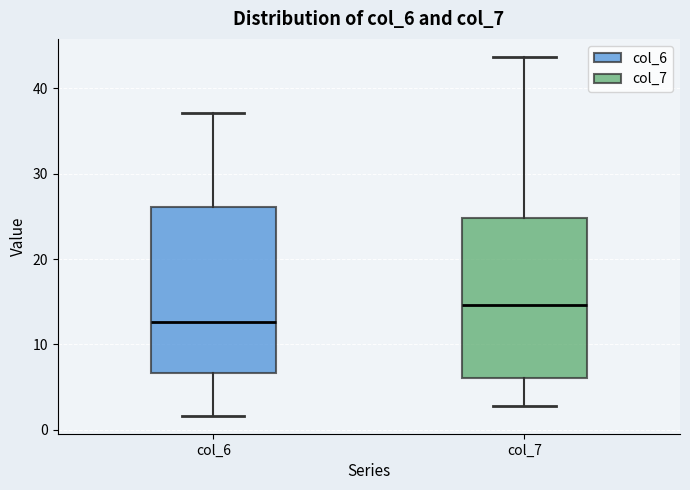

Reading left to right, read every box against the y-axis: the position of its median line, the range the box covers, and the ends of its whiskers. The values are not printed on the chart, so give them approximately, as read against the axis.

col_6: median 13, box 7 to 26, whiskers 2 to 37
col_7: median 15, box 6 to 25, whiskers 3 to 44